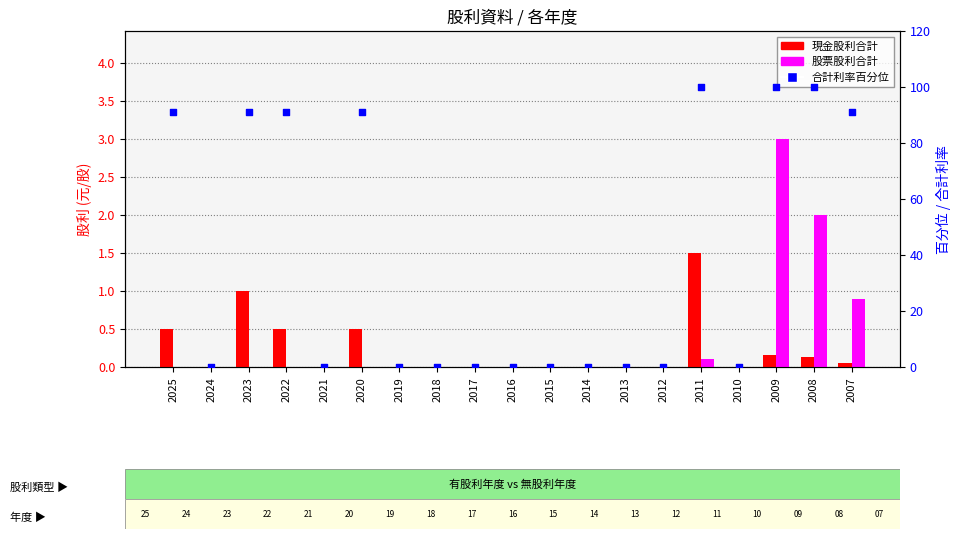

What are all the series names shown in the legend?

現金股利合計, 股票股利合計, 合計利率 (百分位)